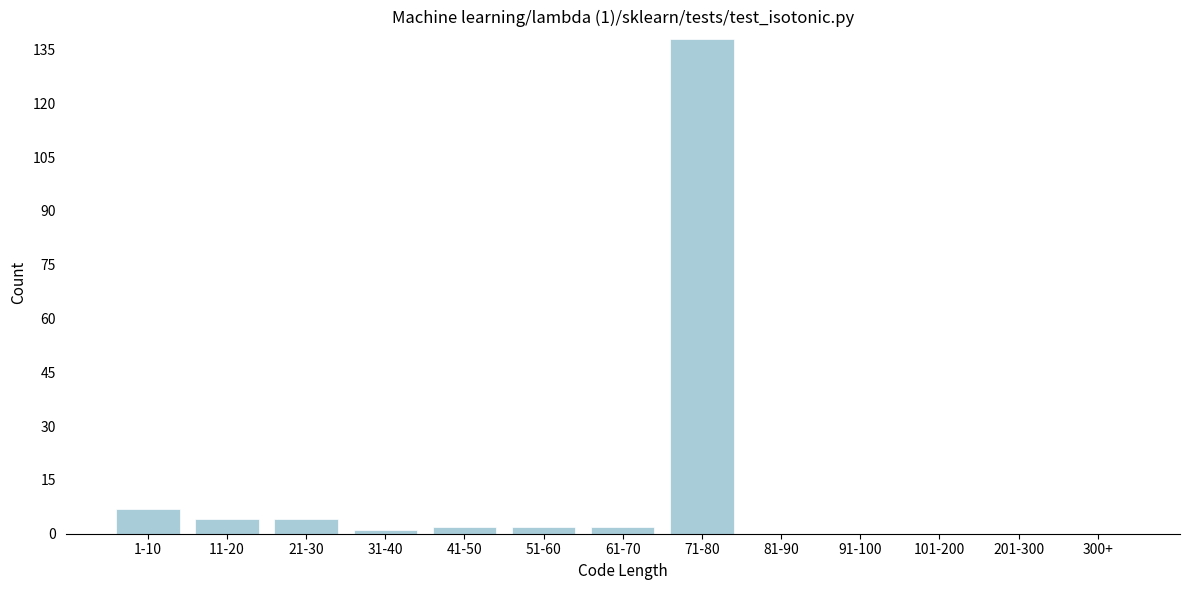

Reading right to left, list all the values displayed in this chart.

300+=0	201-300=0	101-200=0	91-100=0	81-90=0	71-80=138	61-70=2	51-60=2	41-50=2	31-40=1	21-30=4	11-20=4	1-10=7